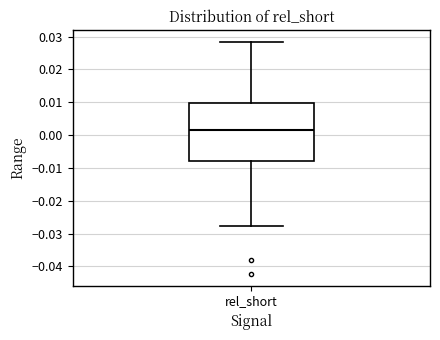

Transcribe this box plot: give where the median line is, the range the box spans, and where the two whiskers end, as read against the y-axis. The values are not printed on the chart, so give them approximately, as read against the axis.

median 0.002, box -0.008 to 0.010, whiskers -0.028 to 0.028